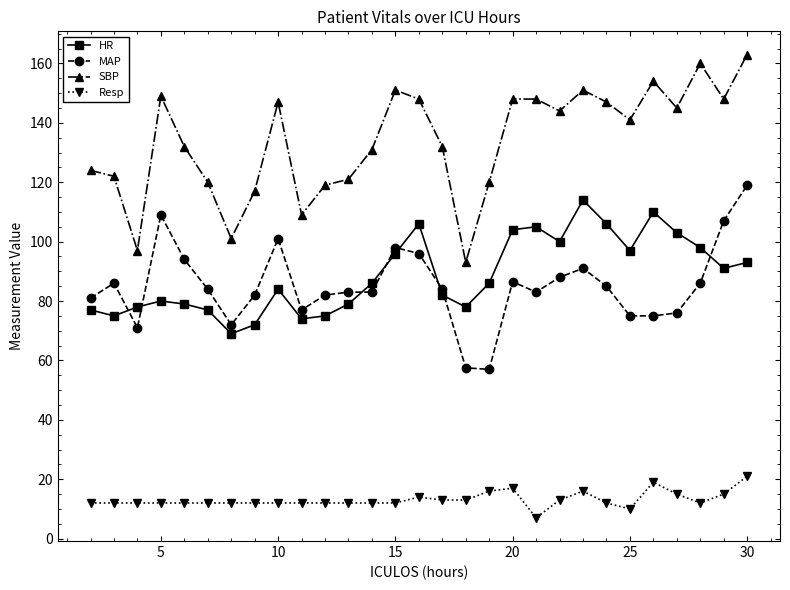

True or false: HR and SBP intersect in this chart.

False